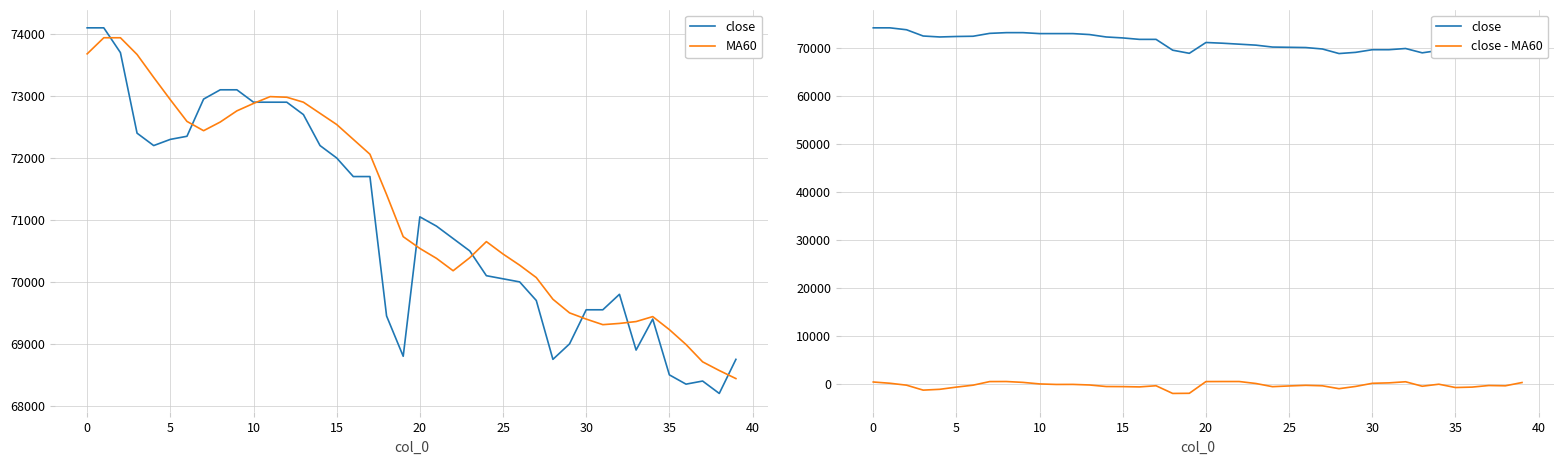

Is it true that close - MA60 equals -460 at 33?

True